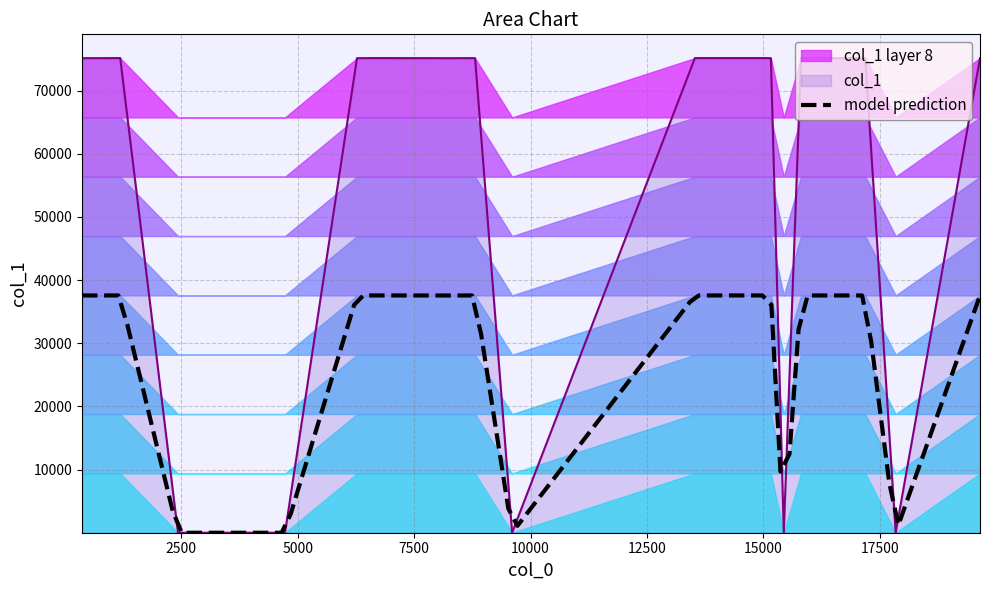

Approximately how many times larger is the value at 15160 compared to 9604?

6261.8